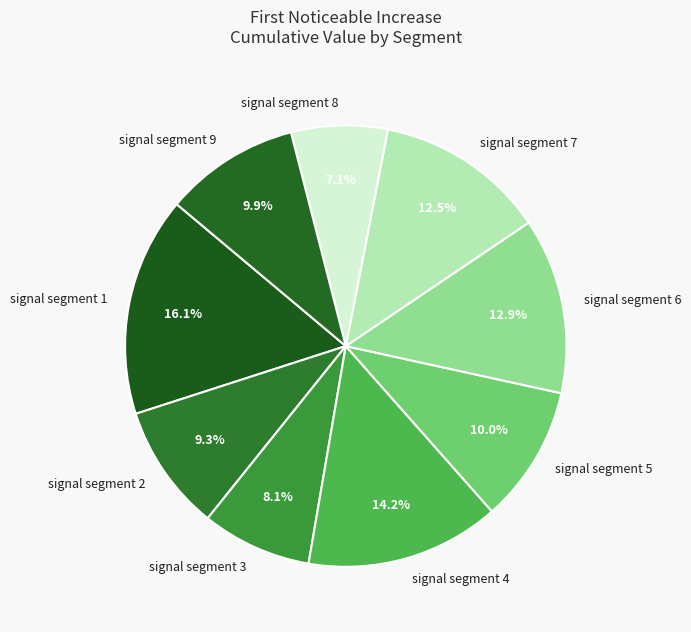

Which category has the biggest portion of the pie?

signal segment 1